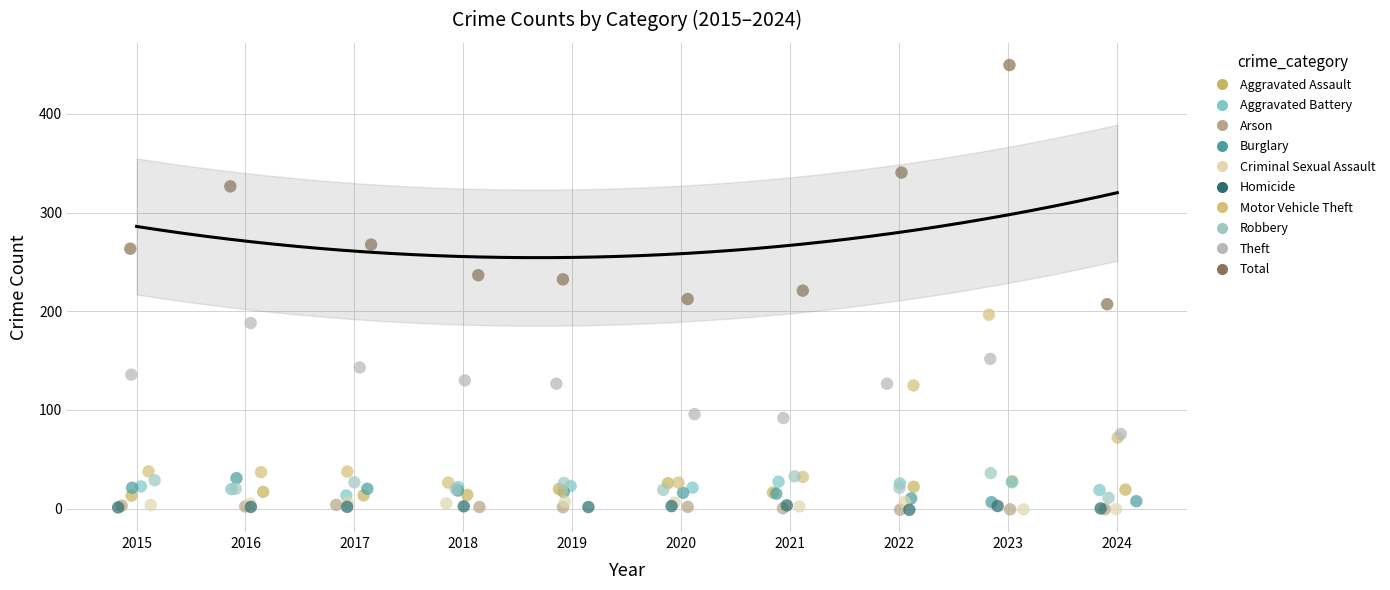

Which series contains the highest Y value?

Total